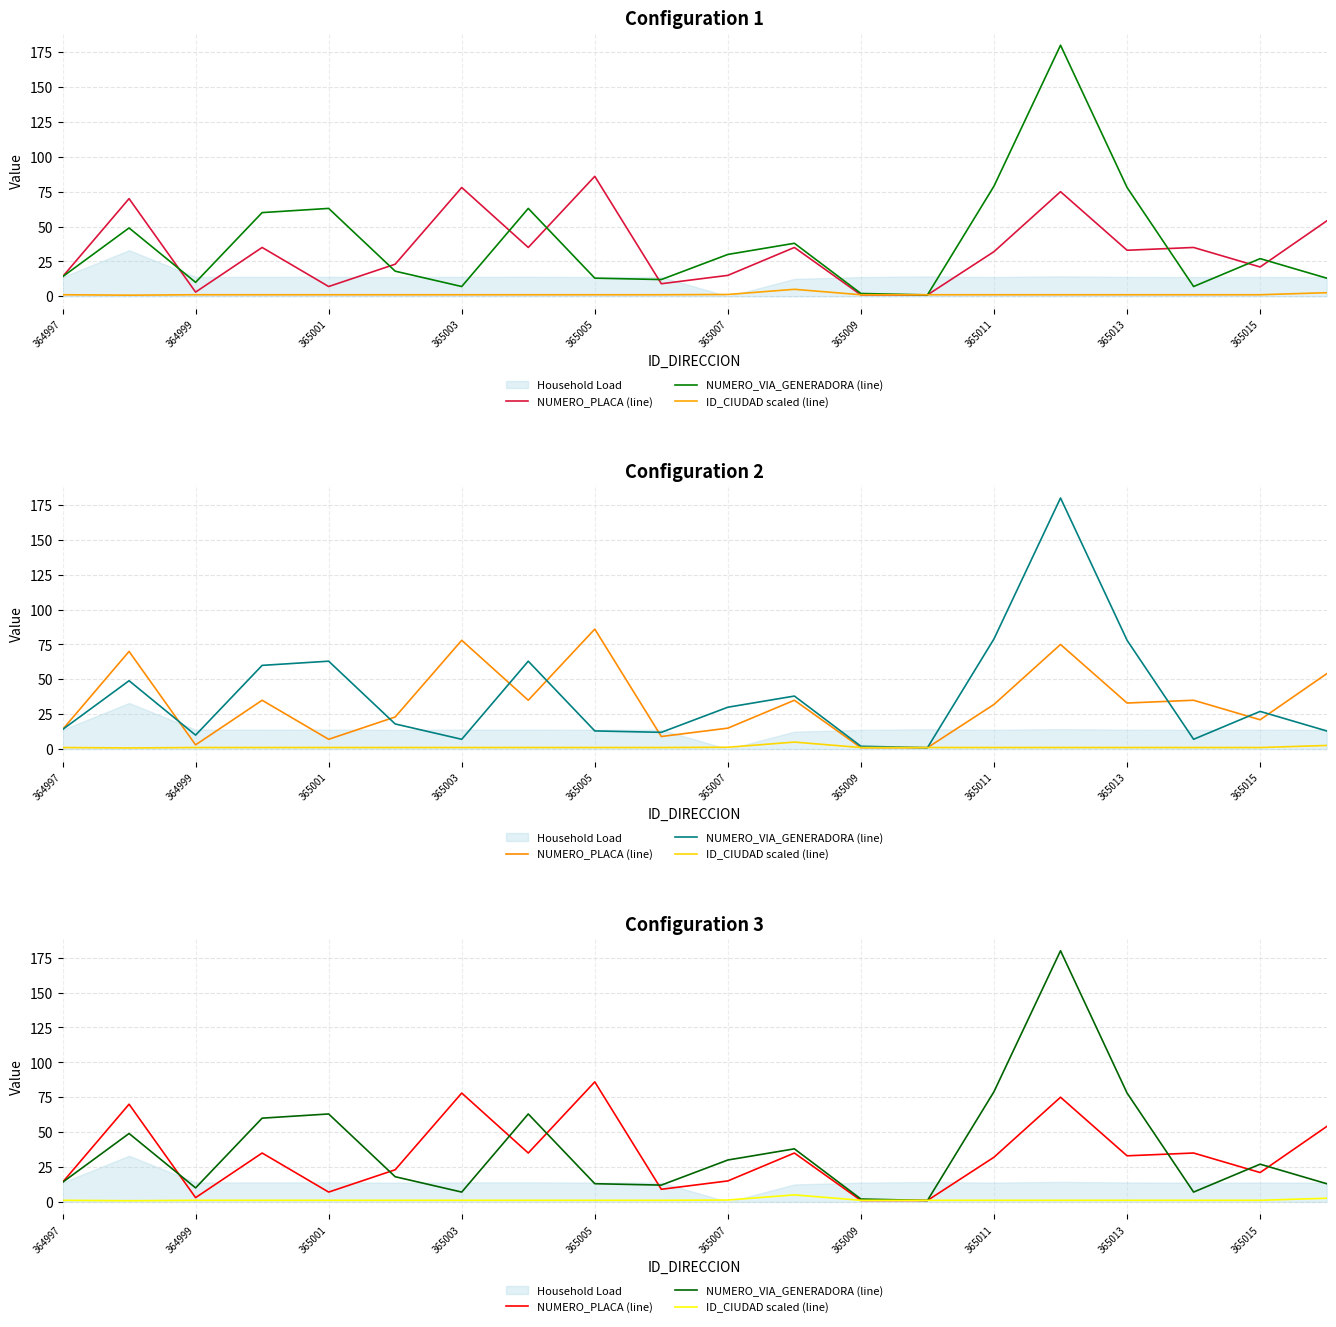

True or false: ID_CIUDAD scaled (line) has a value of 1.1 at 365011.

True